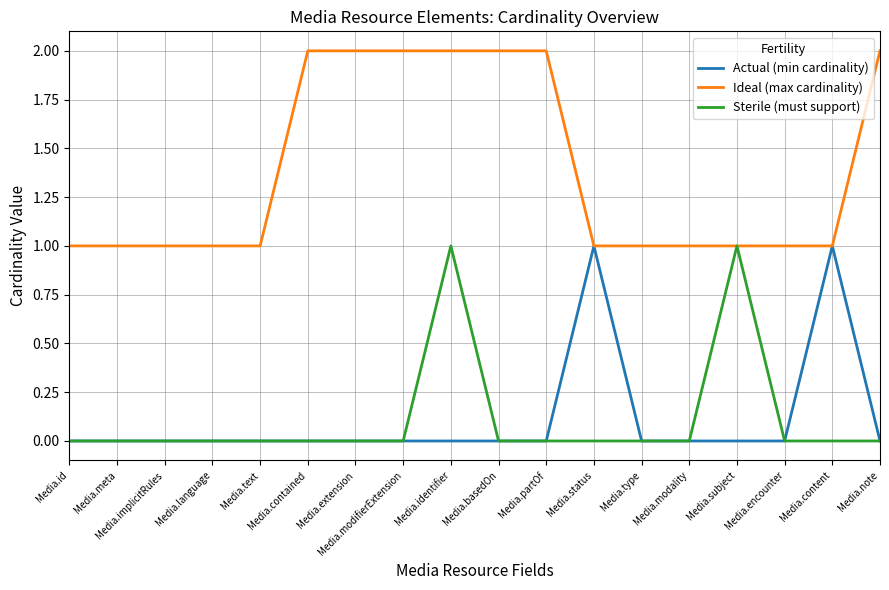

The Sterile (must support) series shows -1 at Media.modifierExtension. True or false?

False